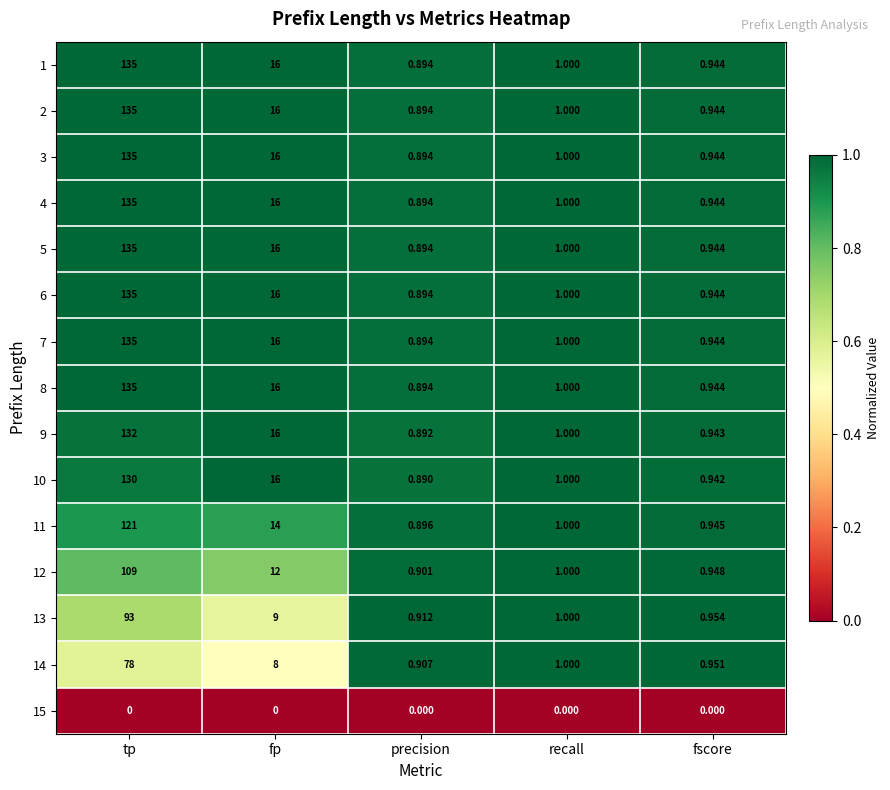

What is the maximum value shown in the chart?

135.0